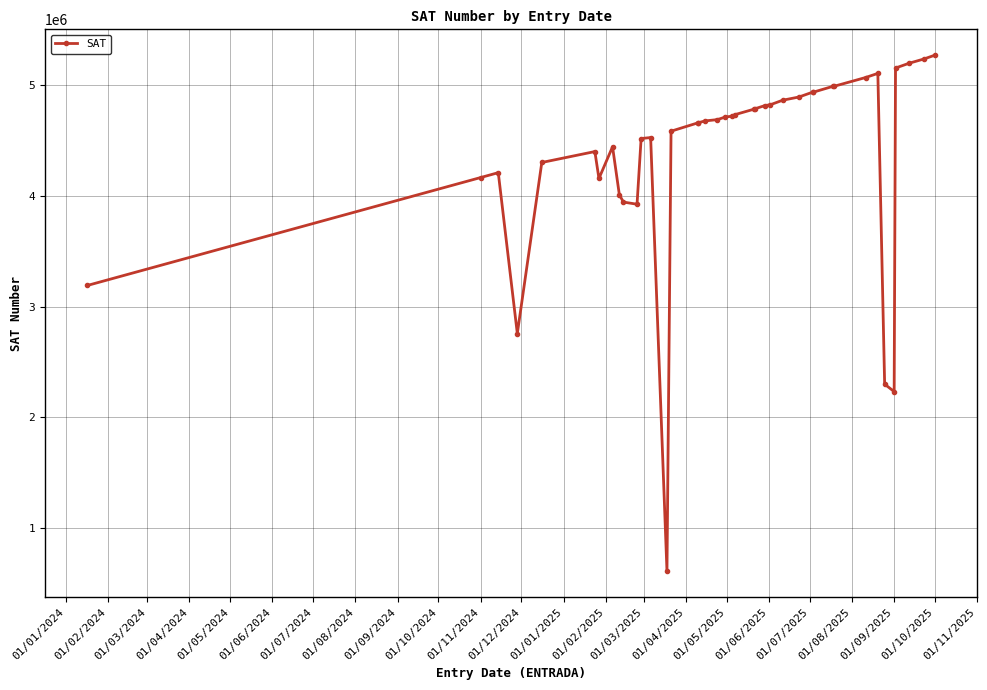

How many data points does each series have?

40